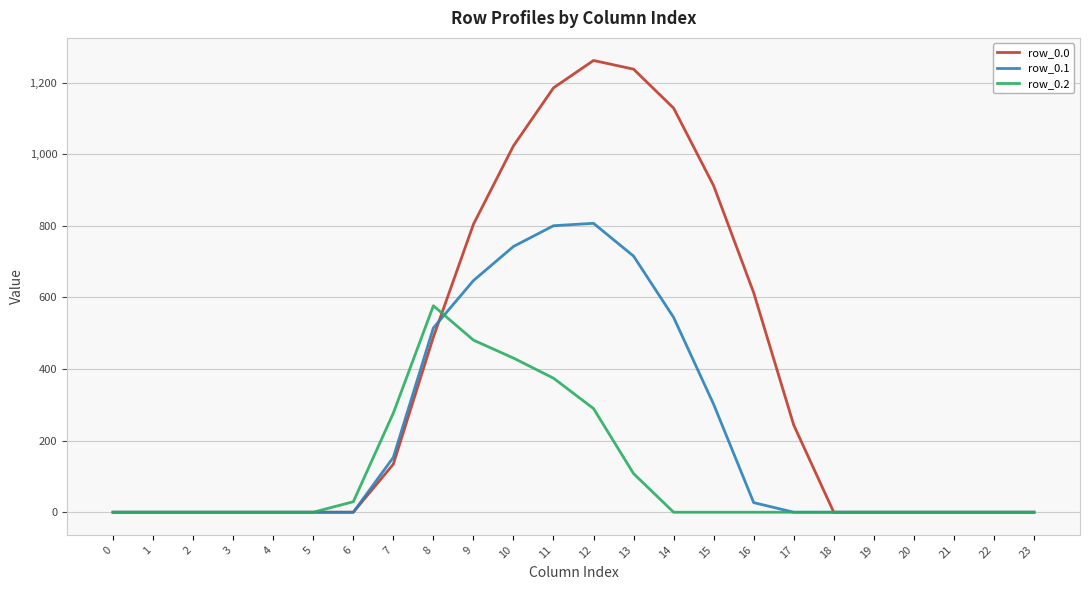

What is the difference between the second highest and minimum values in the row_0.2 series?

480.7